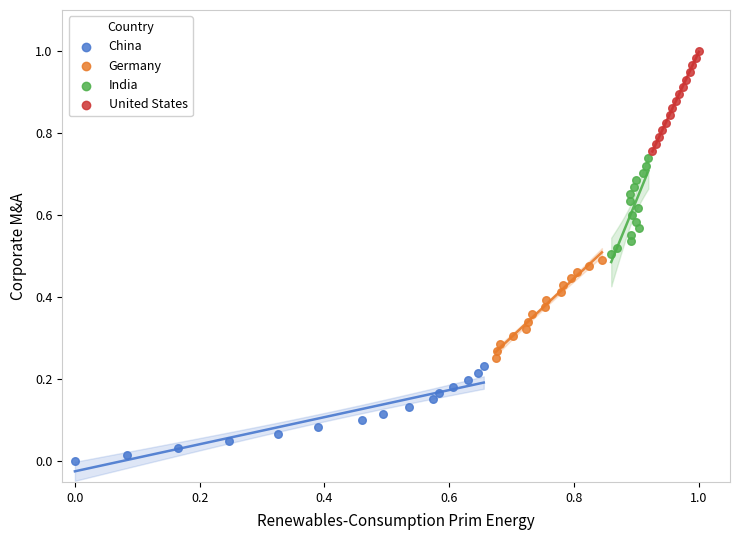

Which series has the largest Y range (max minus min)?

United States